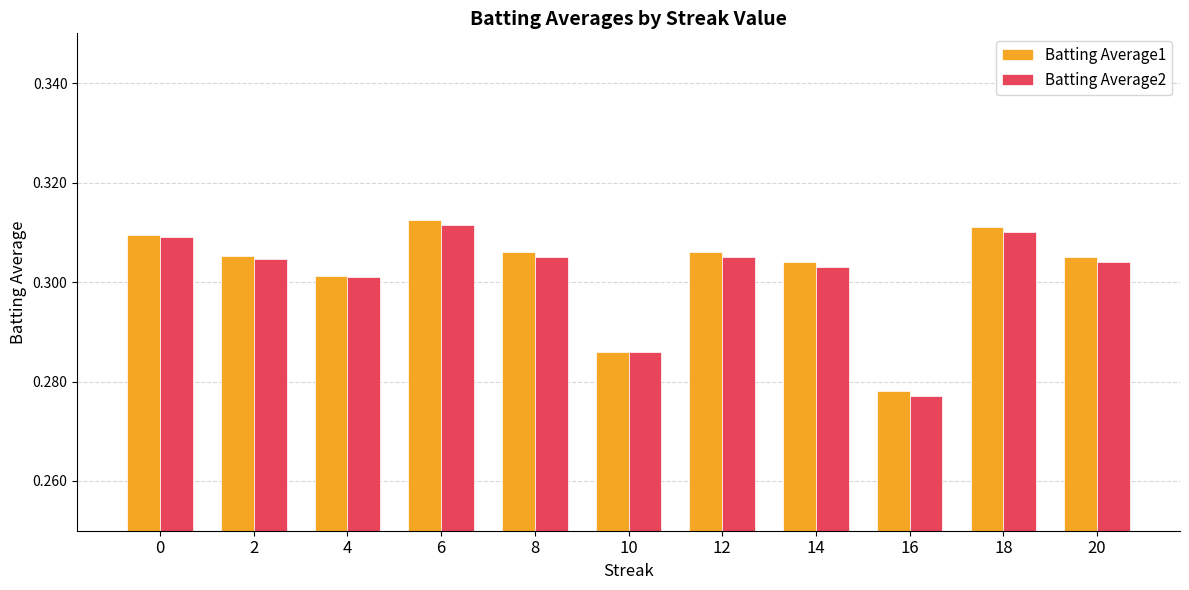

Which series changed the most between 4 and 16?

Batting Average2